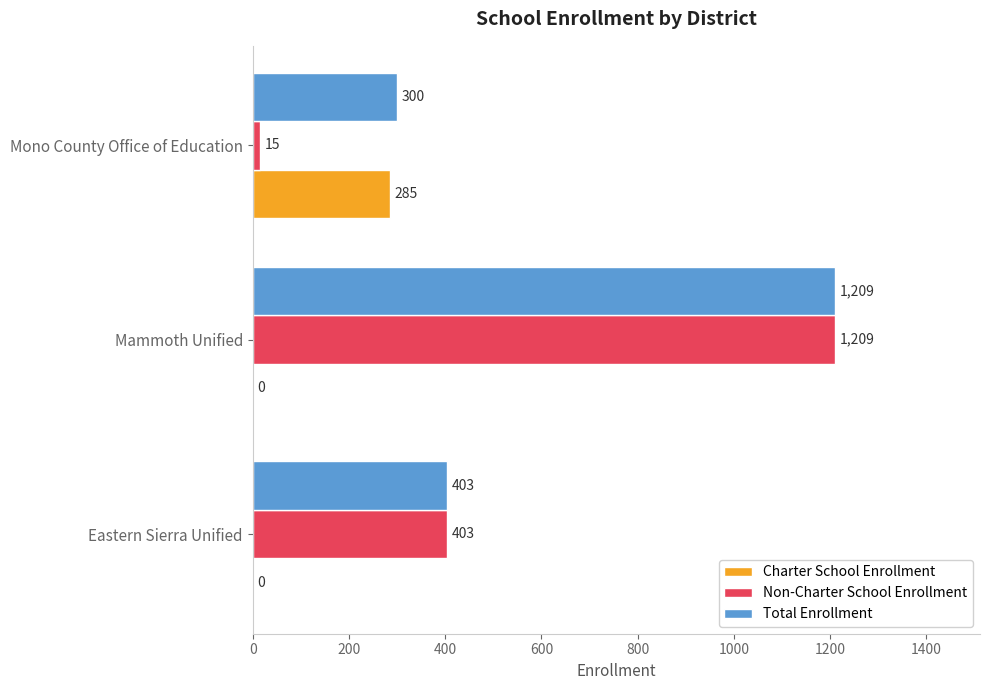

Is it true that Non-Charter School Enrollment equals 15 at Mono County Office of Education?

True